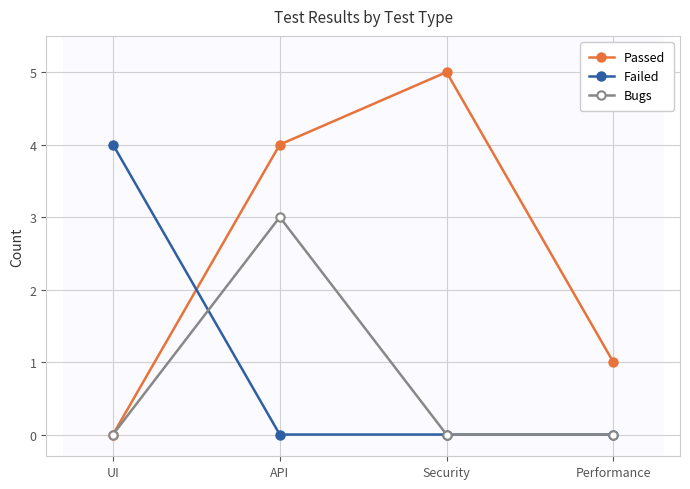

The value of Failed at UI is 4. True or false?

True